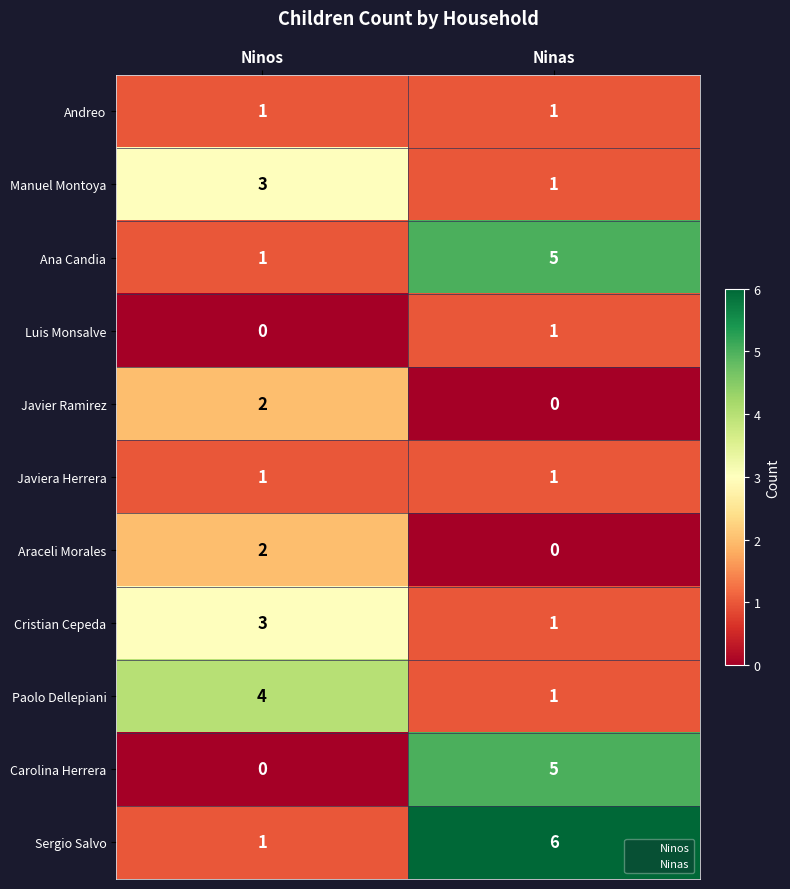

Which series has the largest total across all categories?

Sergio Salvo